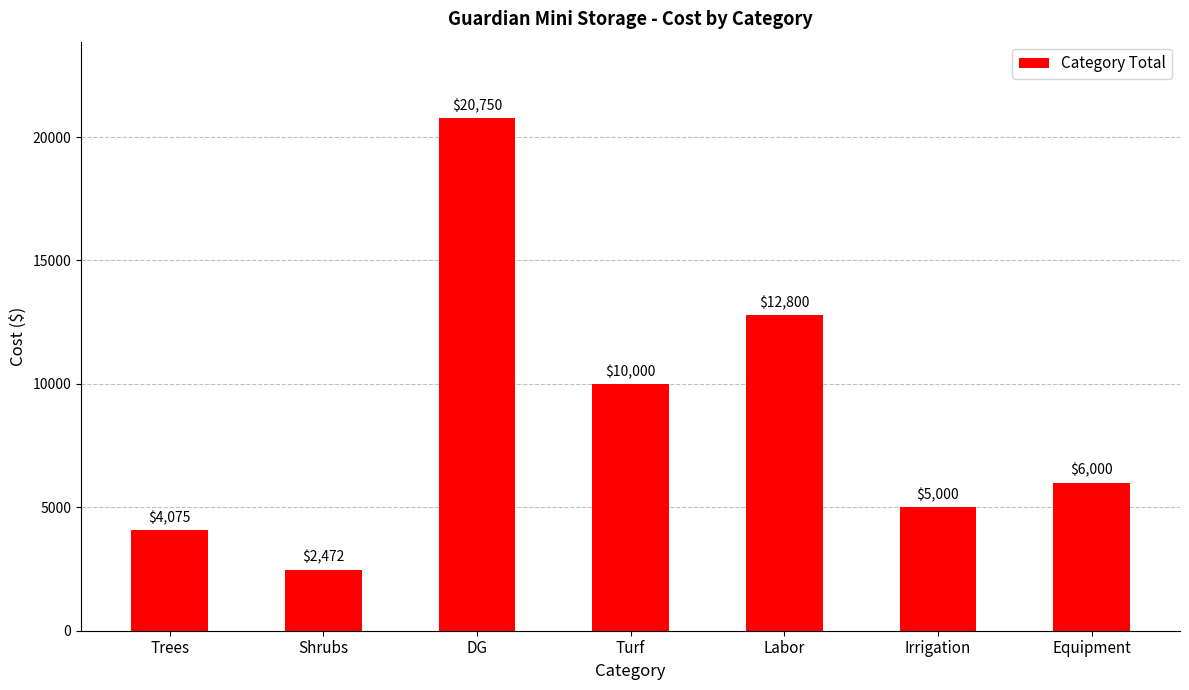

What is the label of the 7th bar from the right?

Trees